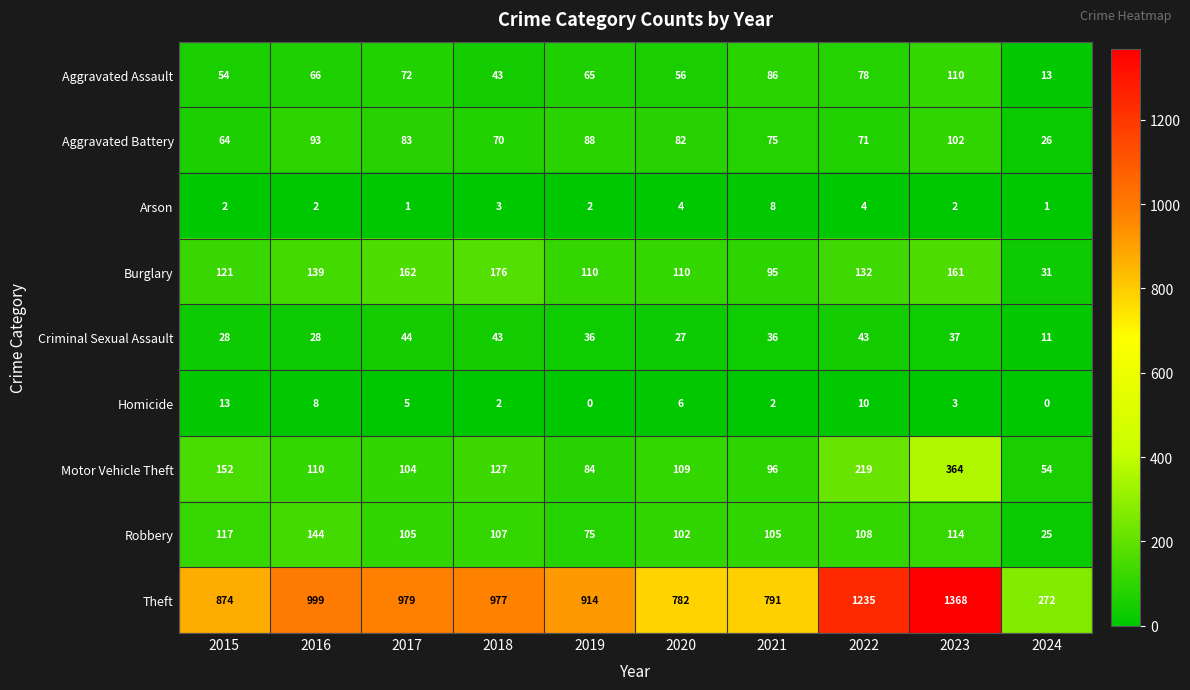

True or false: Homicide has a value of 1 at 2021.

False